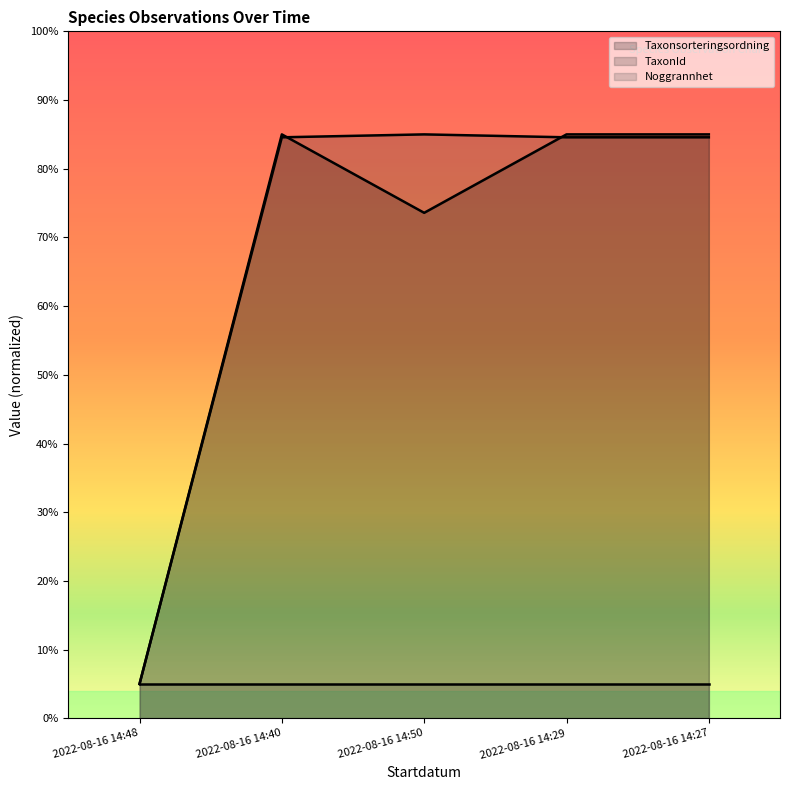

What is the maximum value for Noggrannhet?

5.0